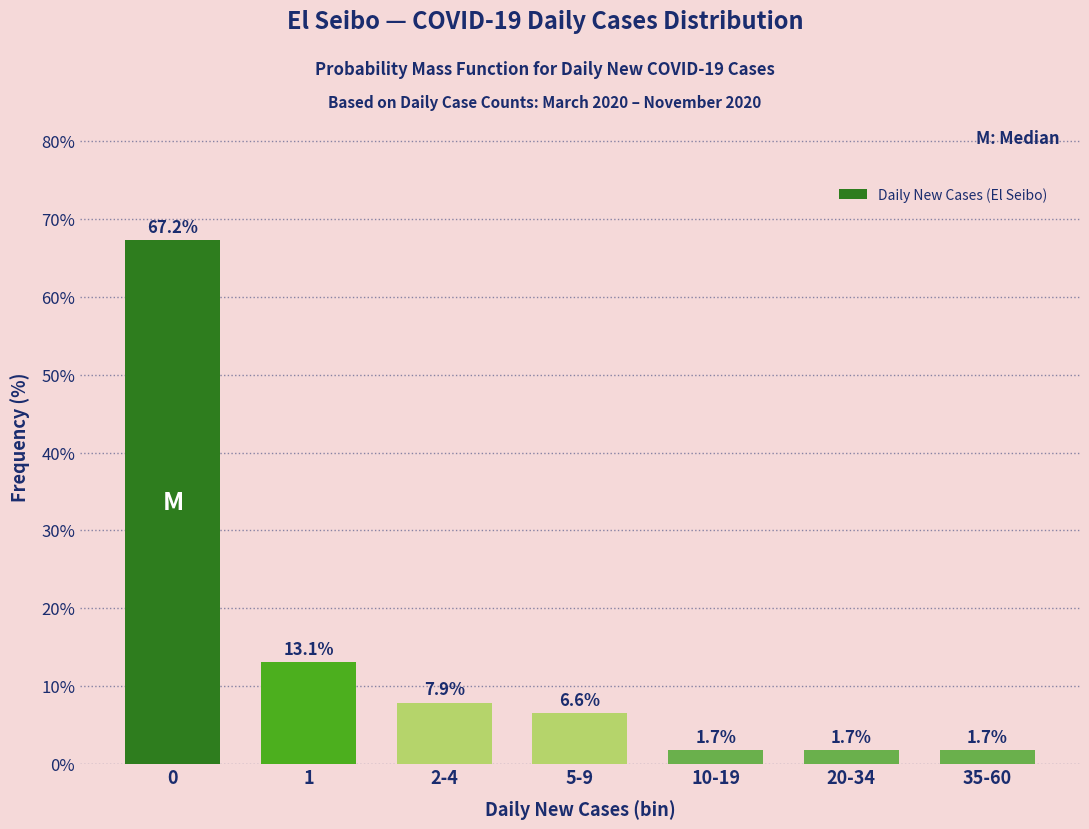

Reading right to left, what are all the values shown in this chart?

1.7	1.7	1.7	6.6	7.9	13.1	67.2